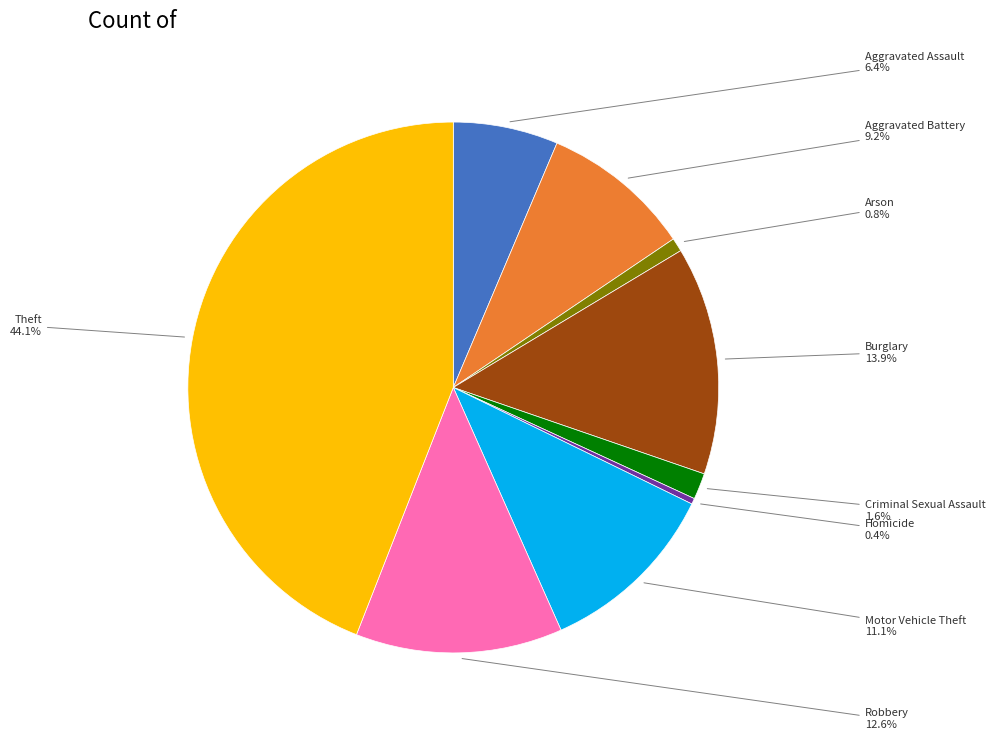

Does any single category account for the majority?

No